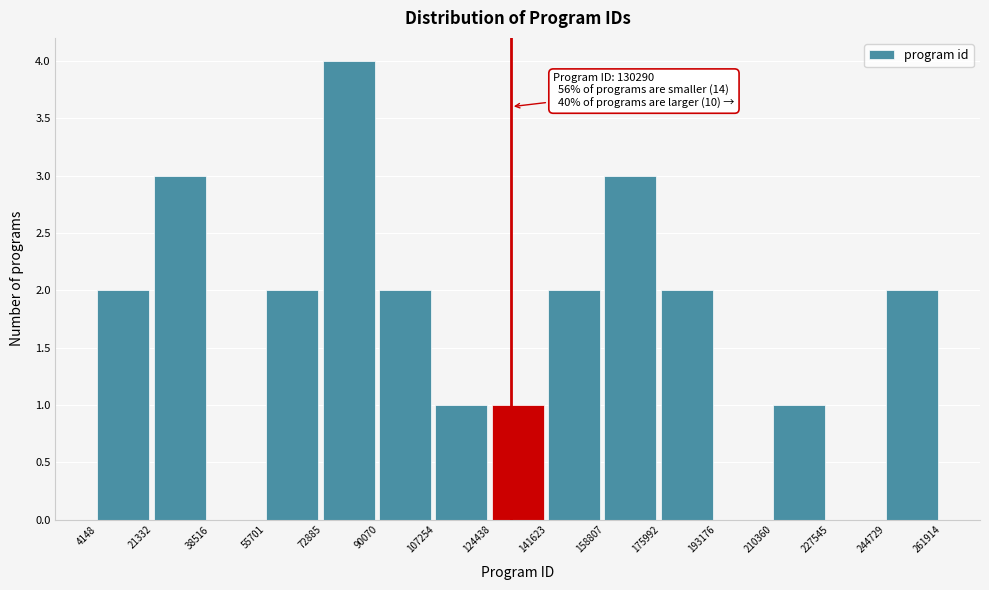

Over which range of the x-axis is the bar tallest?

72885 to 90070